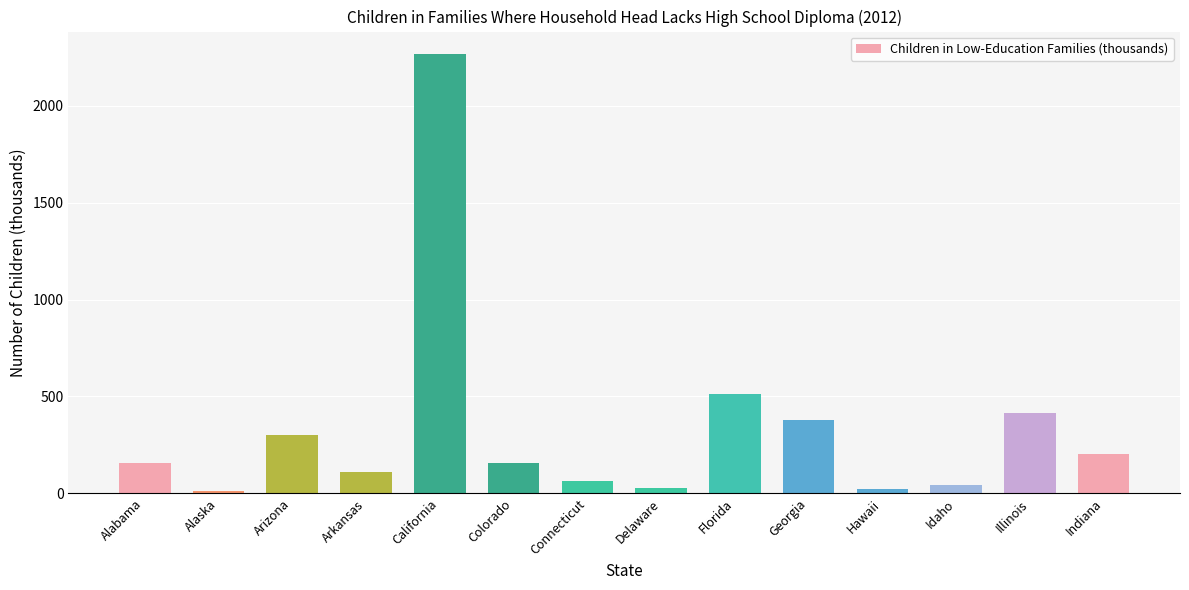

What is the ratio of the value at Indiana to the value at Arkansas?

1.9